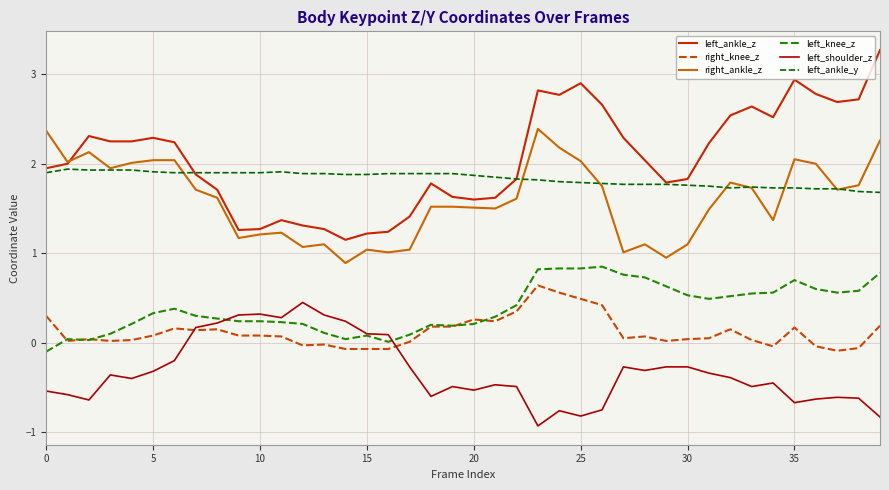

What is the smallest value displayed?

-0.9